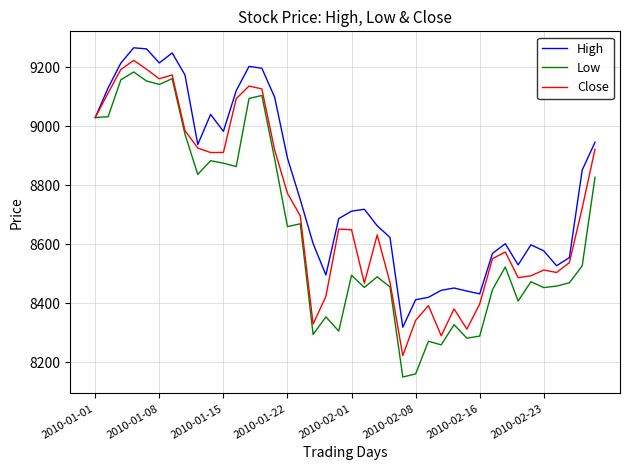

Which series has the widest spread of values?

Low